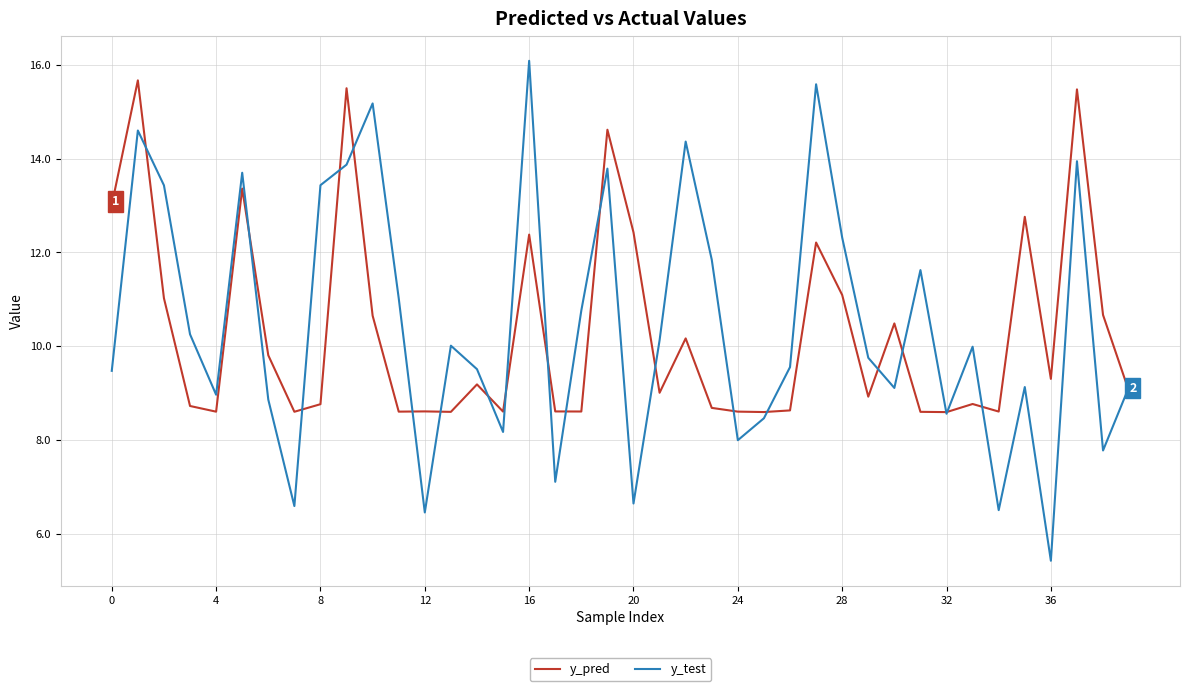

What is the difference between the maximum and second lowest values in the y_test series?

9.6